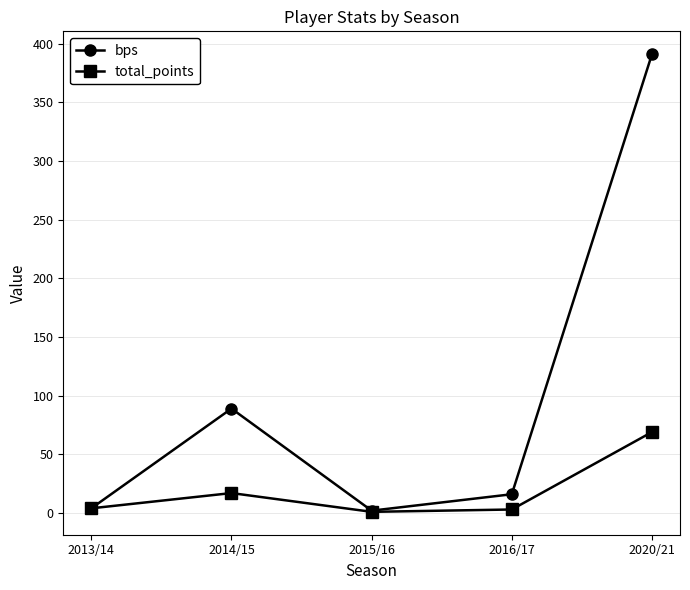

At which category is the sum across all series the highest?

2020/21